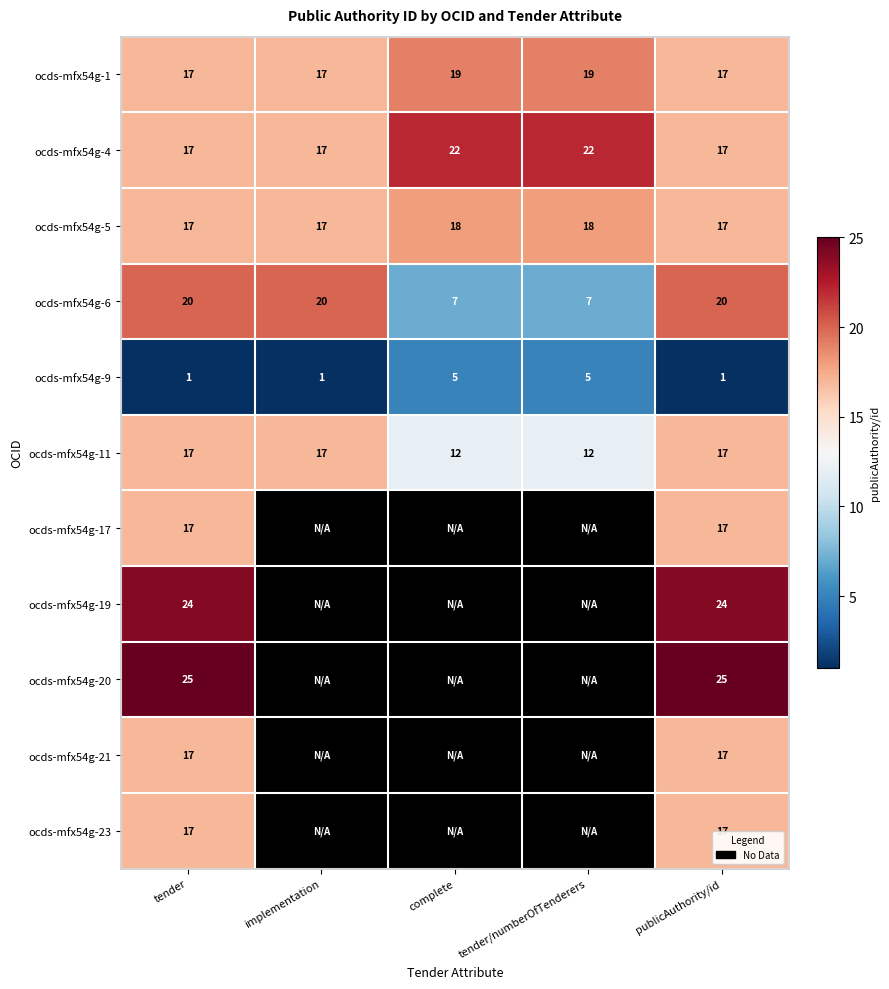

What is the average value of the ocds-mfx54g-1 series?

18